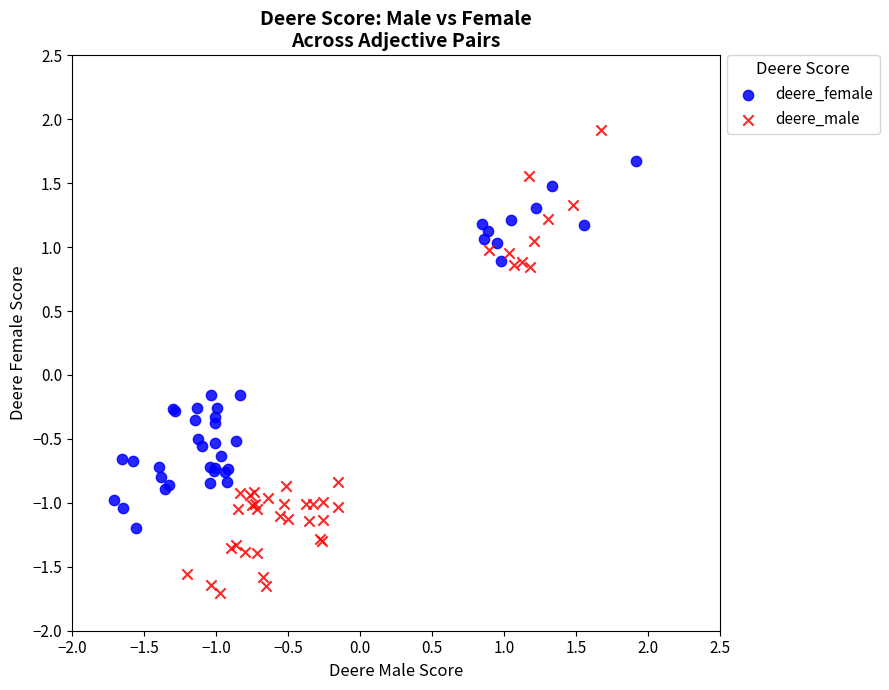

Which series has the widest spread of Y values?

deere_male